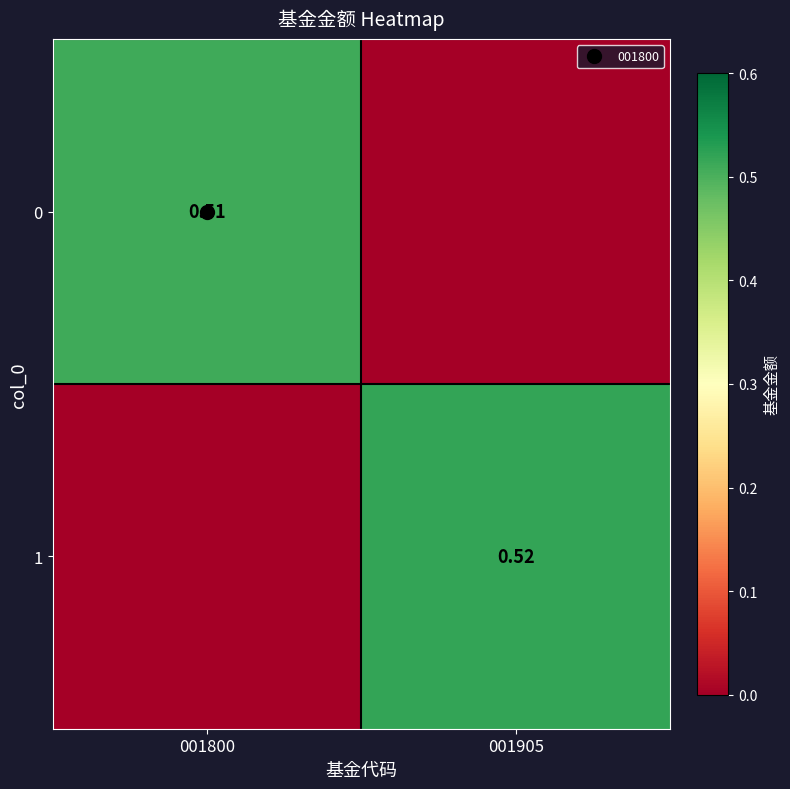

Is it true that 1 equals -0.3 at 001800?

False